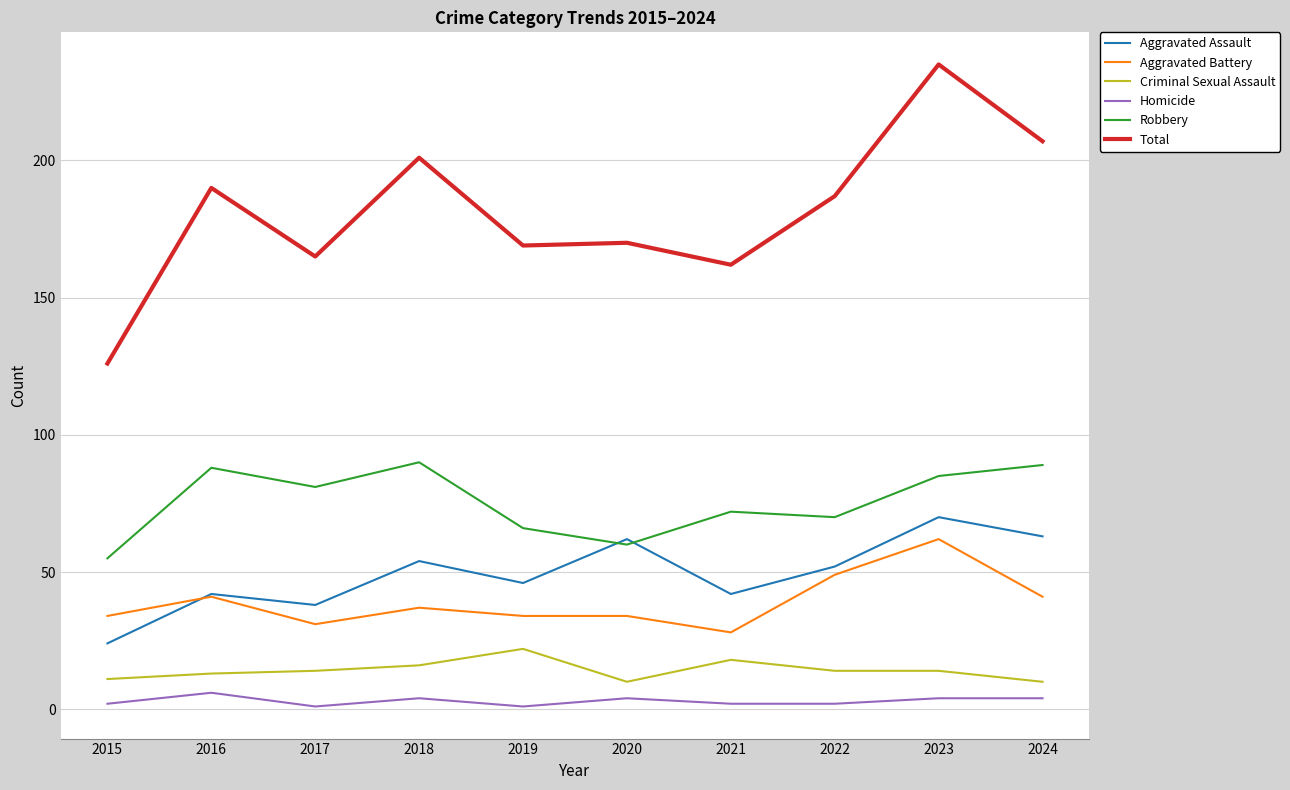

Between 2020 and 2023, which series saw the biggest shift?

Total